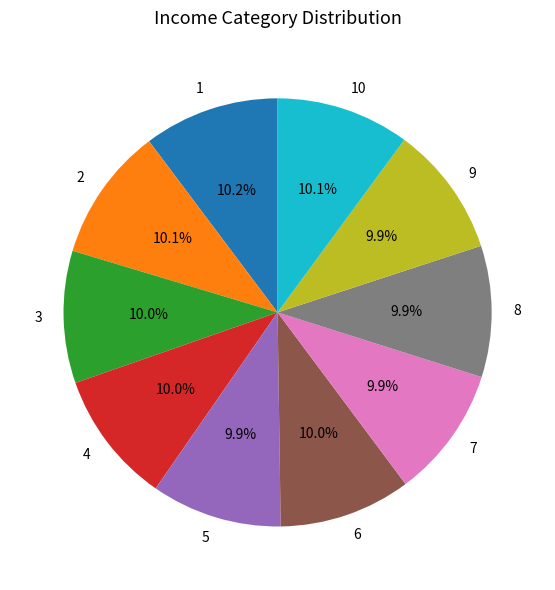

What percentage is the 6 slice, to the nearest percent?

10%